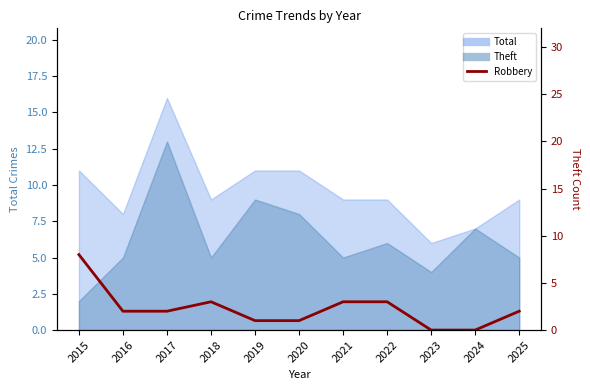

List the labels in order of value, smallest first.

2023, 2024, 2019, 2020, 2016, 2017, 2025, 2018, 2021, 2022, 2015